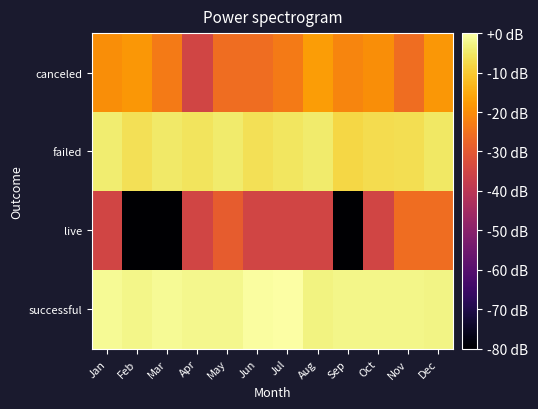

Reading left to right, extract all data points from this chart.

canceled: Jan=-19.7	Feb=-18.4	Mar=-23.2	Apr=-35.3	May=-25.7	Jun=-25.7	Jul=-23.2	Aug=-17.2	Sep=-21.3	Oct=-19.7	Nov=-25.7	Dec=-18.4
failed: Jan=-4.1	Feb=-6.3	Mar=-4.9	Apr=-5.7	May=-4.4	Jun=-6.3	Jul=-5.4	Aug=-4.4	Sep=-8.0	Oct=-7.0	Nov=-6.6	Dec=-5.2
live: Jan=-35.3	Feb=-80.0	Mar=-80.0	Apr=-35.3	May=-29.2	Jun=-35.3	Jul=-35.3	Aug=-35.3	Sep=-80.0	Oct=-35.3	Nov=-25.7	Dec=-25.7
successful: Jan=-1.5	Feb=-2.4	Mar=-1.5	Apr=-2.0	May=-2.0	Jun=-0.5	Jul=0.0	Aug=-3.0	Sep=-2.2	Oct=-2.2	Nov=-2.2	Dec=-2.8